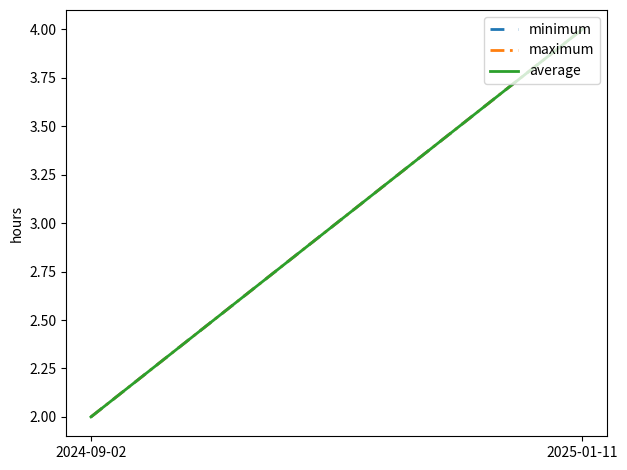

Does the chart have visible grid lines?

No